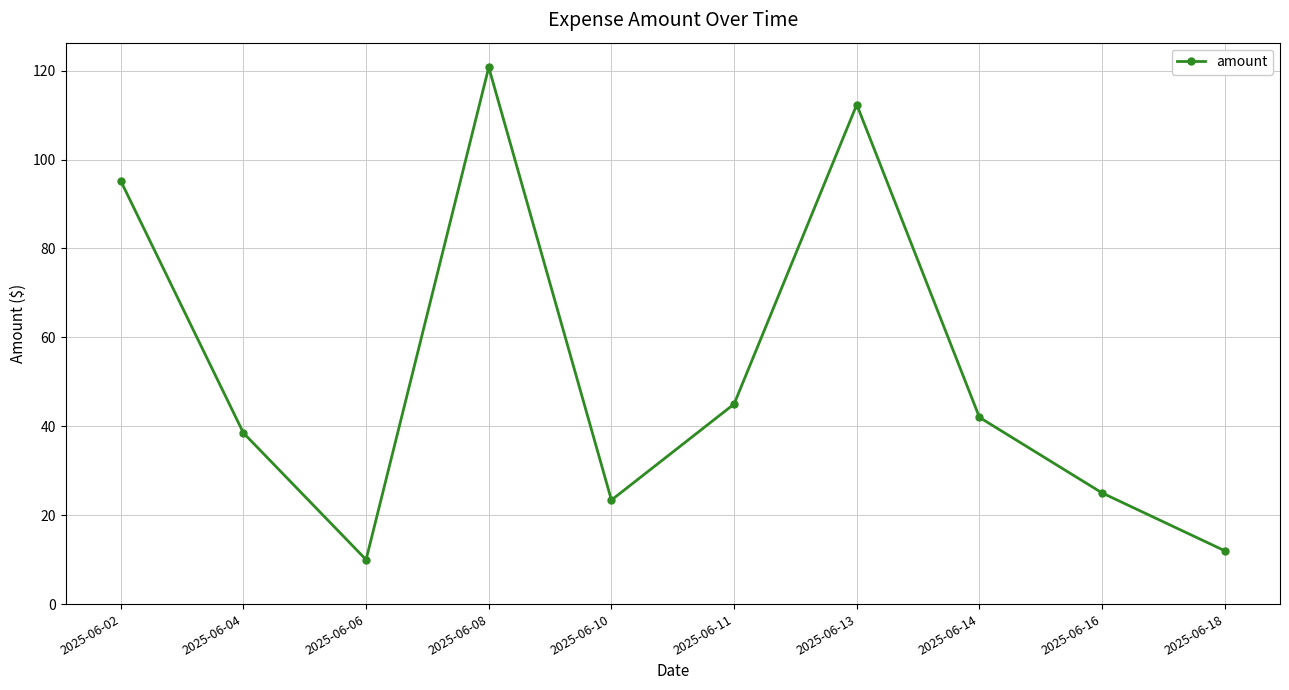

What is the sum of the values at 2025-06-02 and 2025-06-18?

107.2